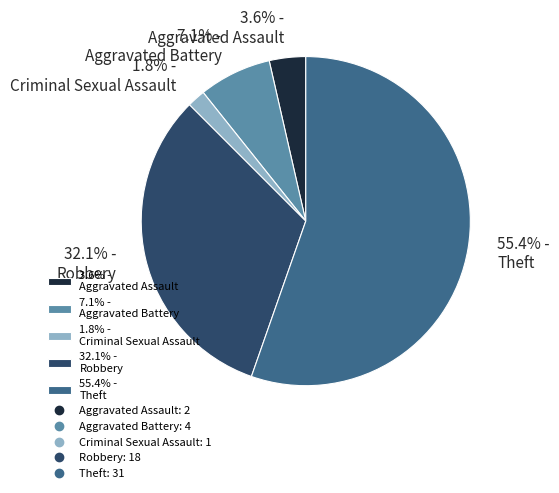

Between 32.1% - Robbery and 1.8% - Criminal Sexual Assault, which is larger?

32.1% - Robbery